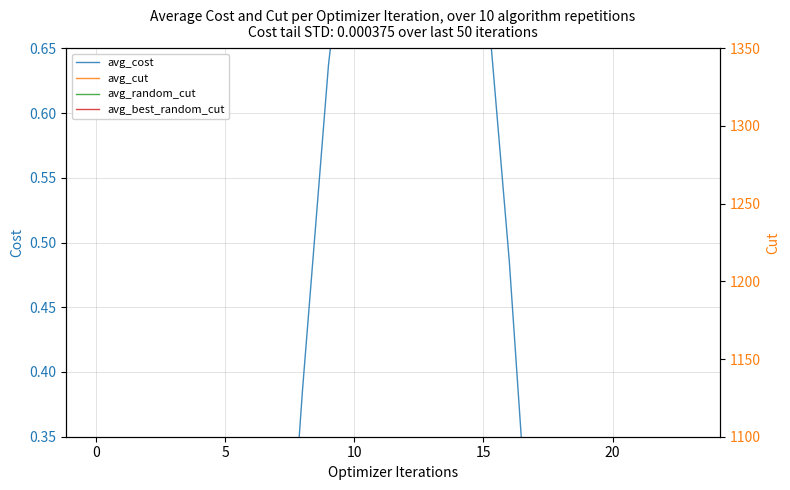

What is the total value across all series at 19?

806.9